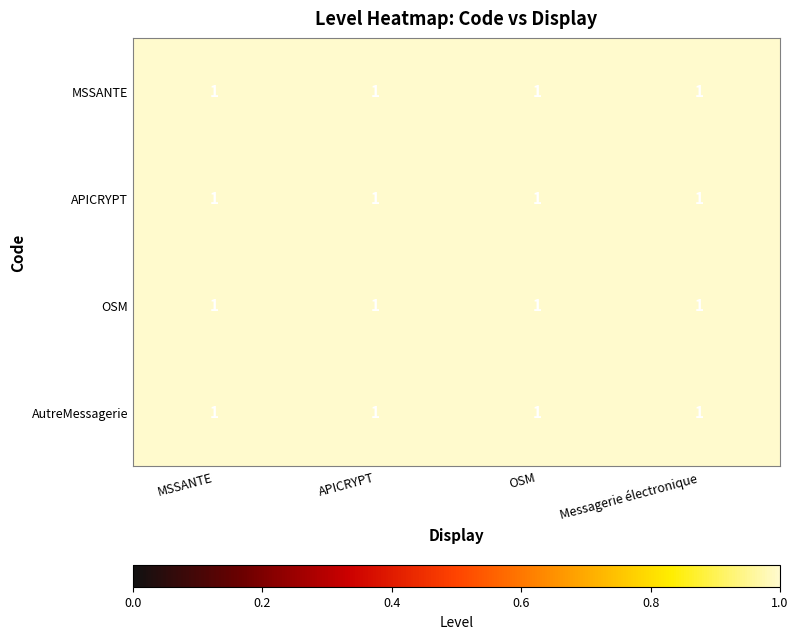

True or false: MSSANTE has a value of 1.0 at MSSANTE.

True